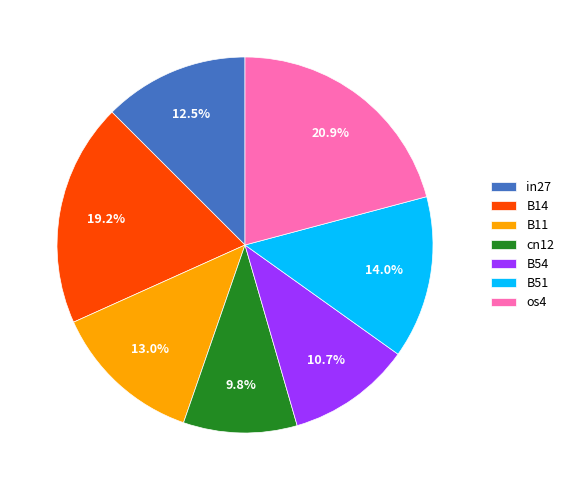

Between B54 and cn12, which is larger?

B54